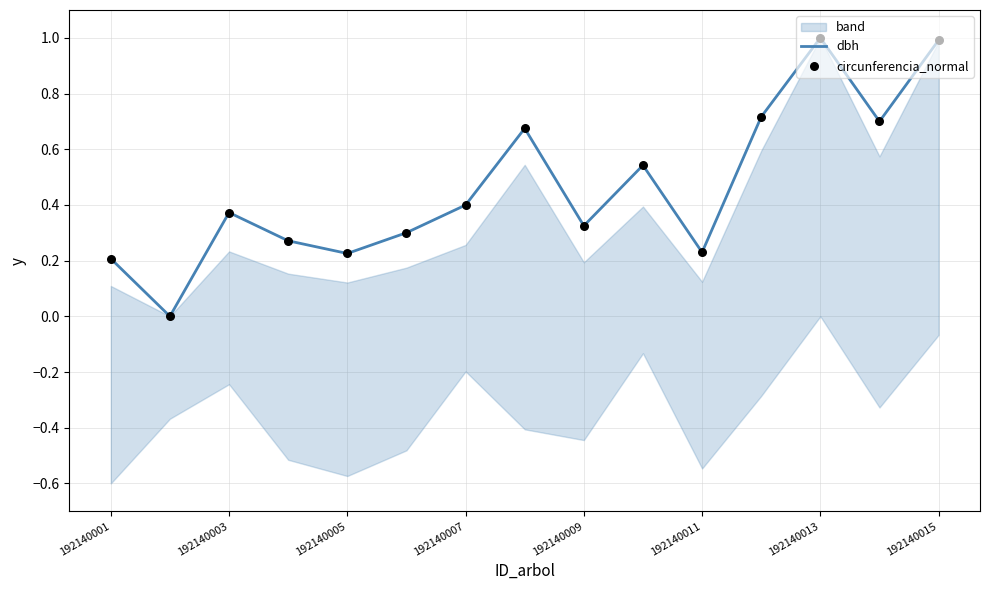

What are all the series names shown in the legend?

dbh, circunferencia_normal